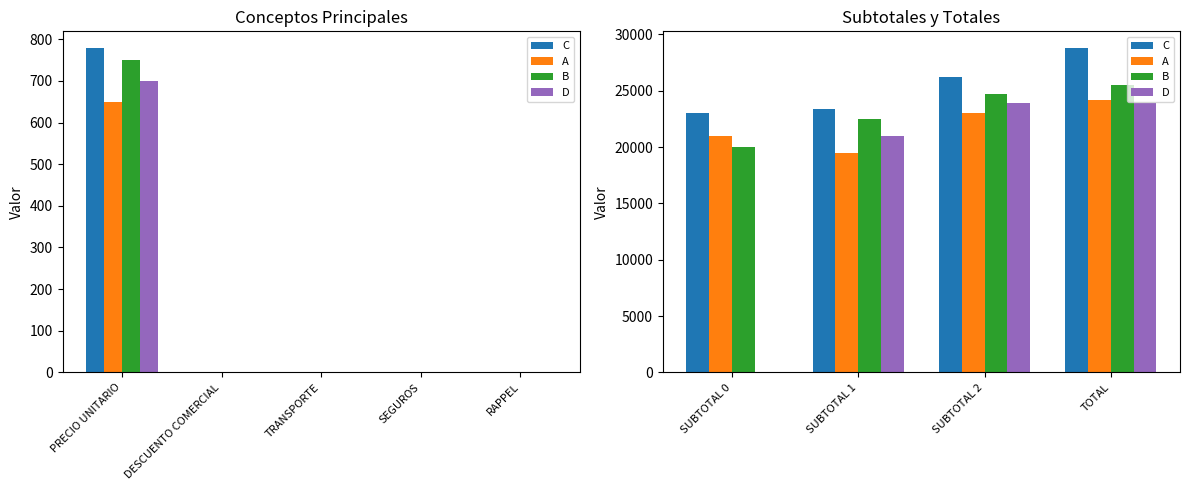

What is the label of the 4th bar from the left?

TOTAL